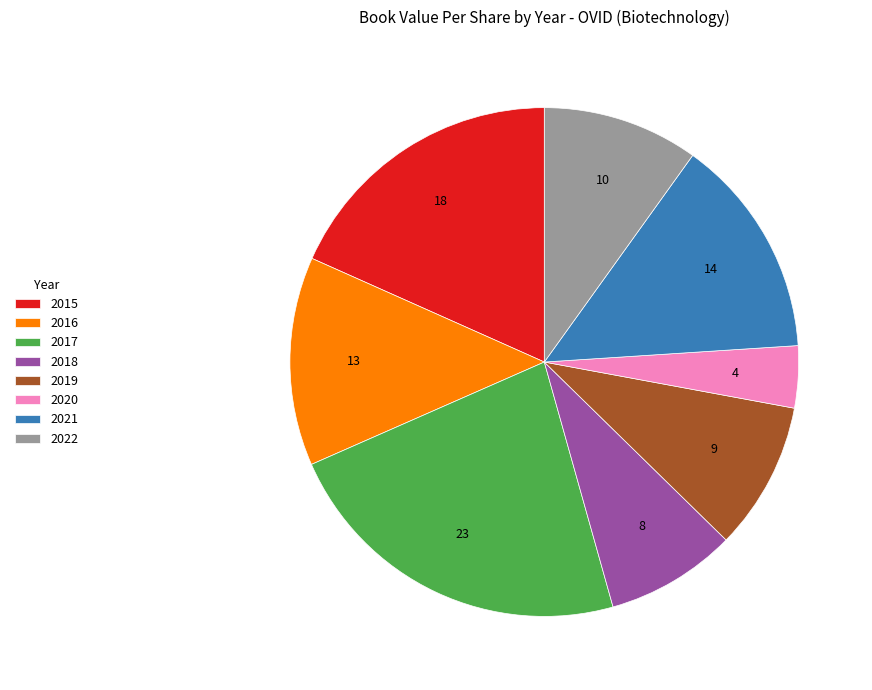

Is 2020 the majority of the pie?

No